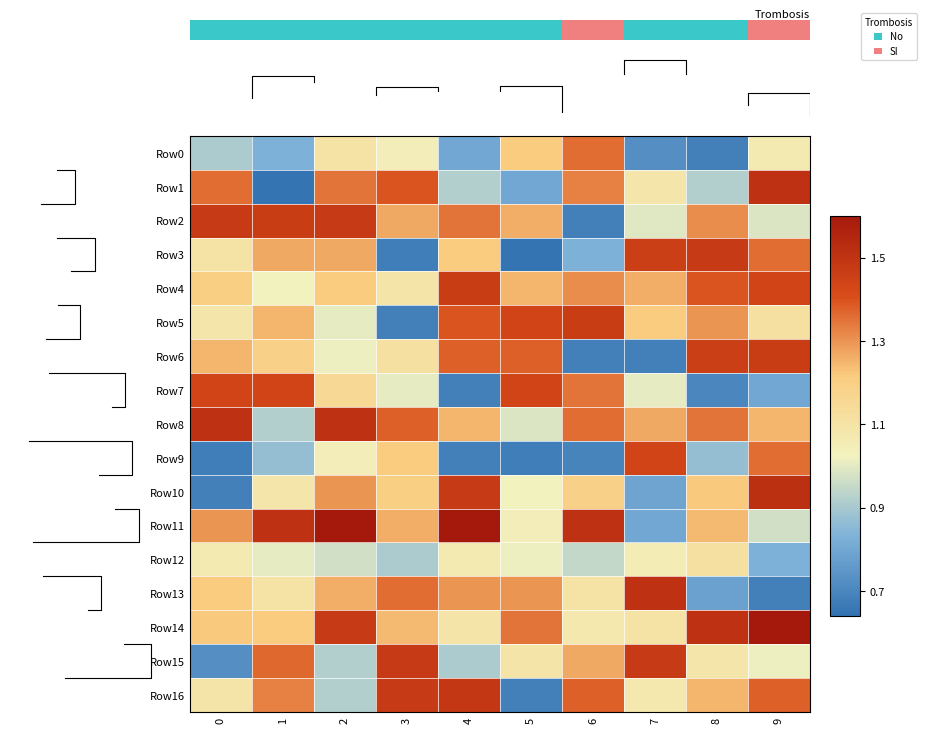

Where is Row15 nearest to the value 1?

9